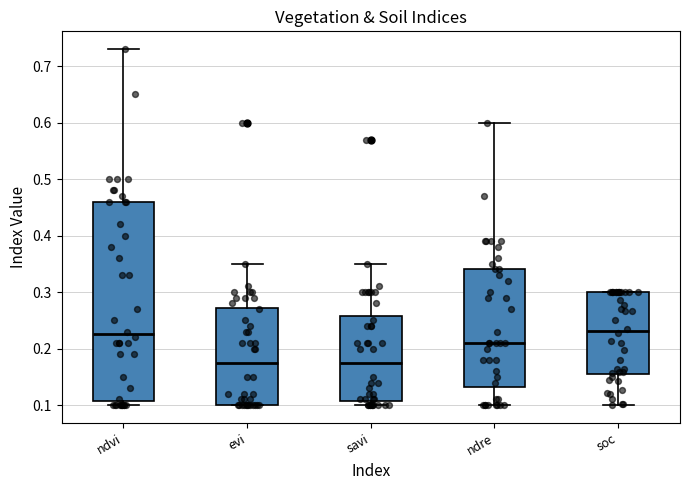

Reading left to right, read every box against the y-axis: the position of its median line, the range the box covers, and the ends of its whiskers. The values are not printed on the chart, so give them approximately, as read against the axis.

ndvi: median 0.23, box 0.11 to 0.46, whiskers 0.10 to 0.73
evi: median 0.18, box 0.10 to 0.27, whiskers 0.10 to 0.35
savi: median 0.18, box 0.11 to 0.26, whiskers 0.10 to 0.35
ndre: median 0.21, box 0.13 to 0.34, whiskers 0.10 to 0.60
soc: median 0.23, box 0.15 to 0.30, whiskers 0.10 to 0.30